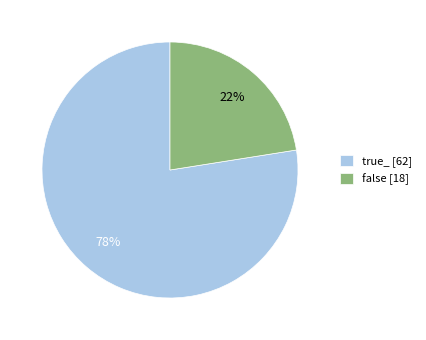

Does true_ represent more than half of the total?

Yes